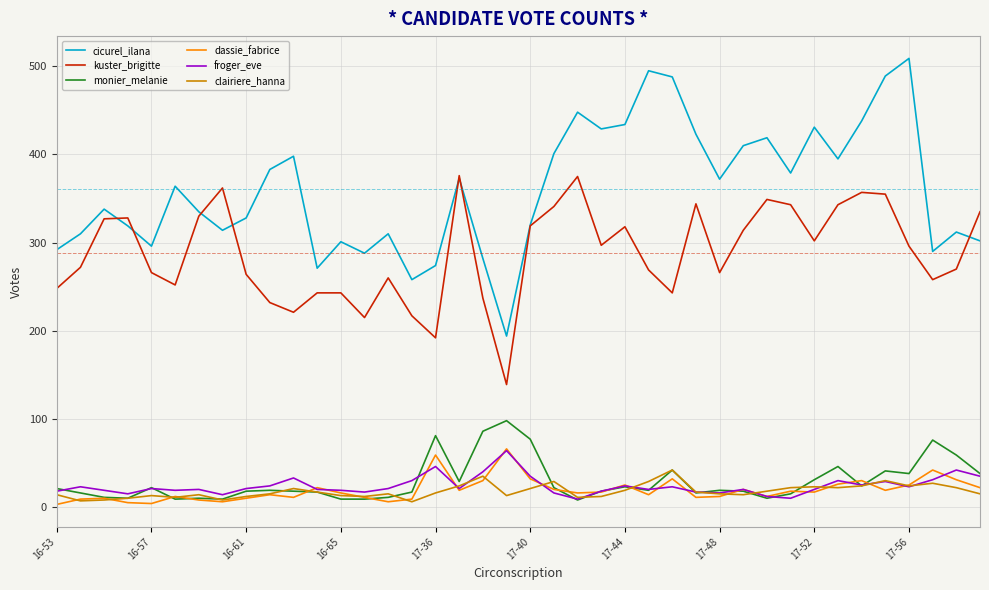

True or false: froger_eve and dassie_fabrice intersect in this chart.

True